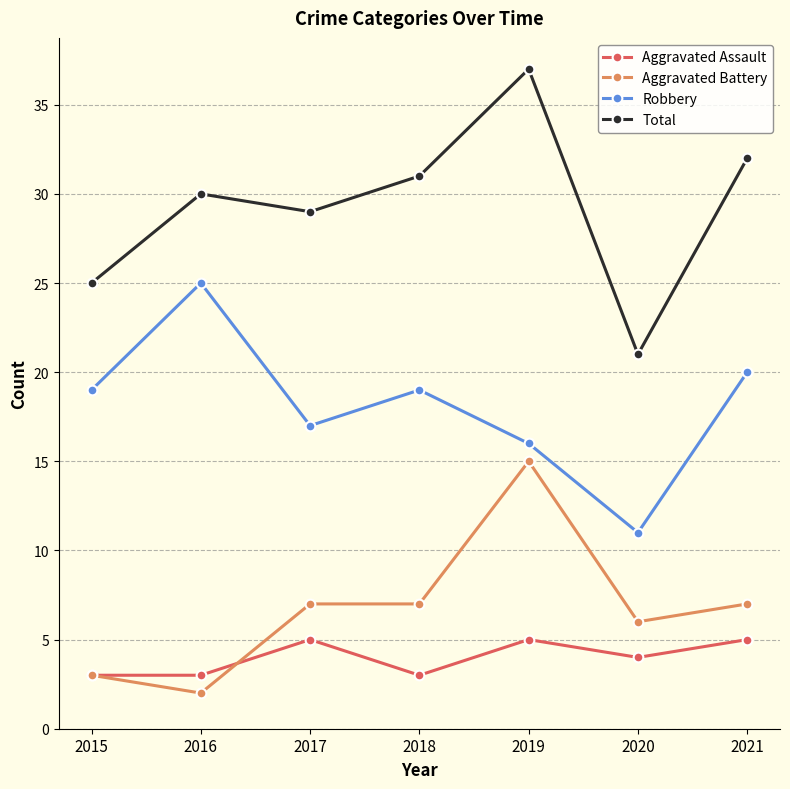

Count the Aggravated Assault values in the range 3 to 5.

7